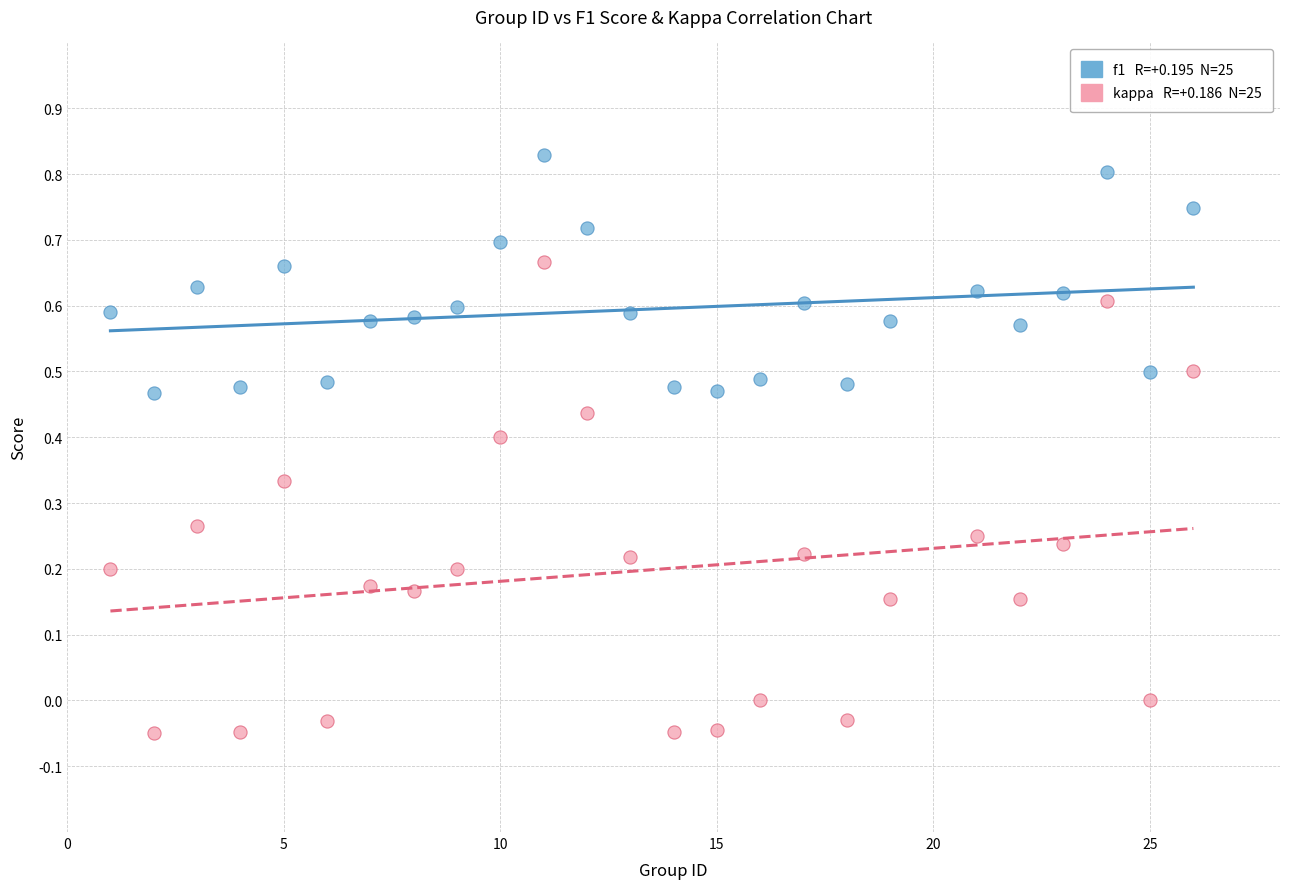

Across all data points, what is the range of Y values (max minus min)?

0.9